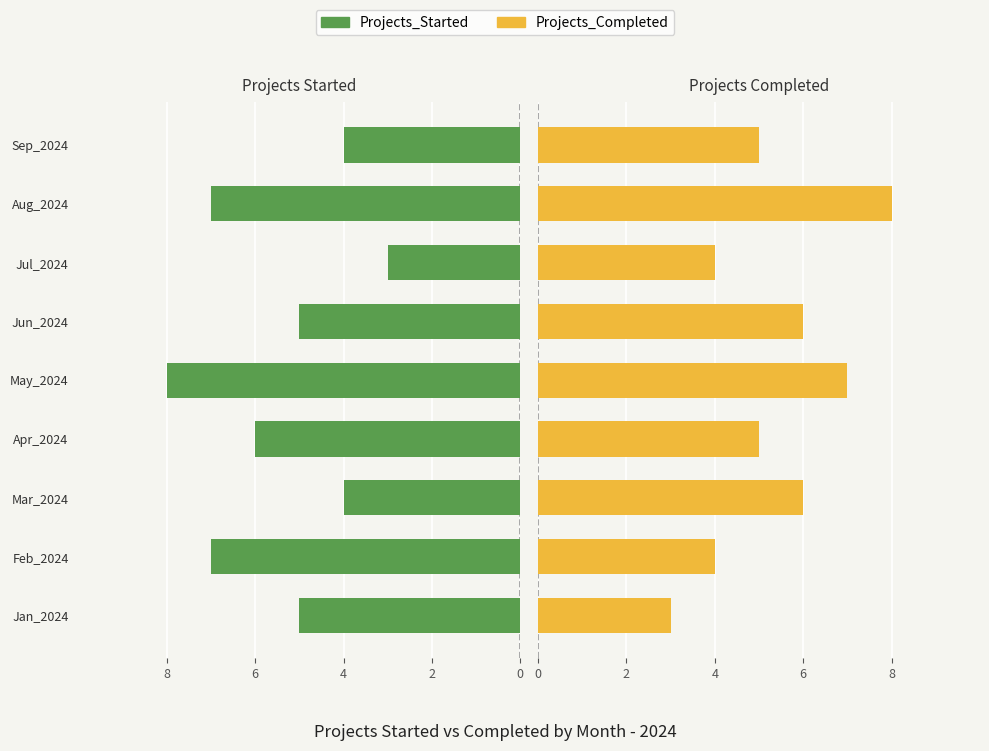

At Jan_2024, list the series in order from smallest to largest.

Projects_Started, Projects_Completed